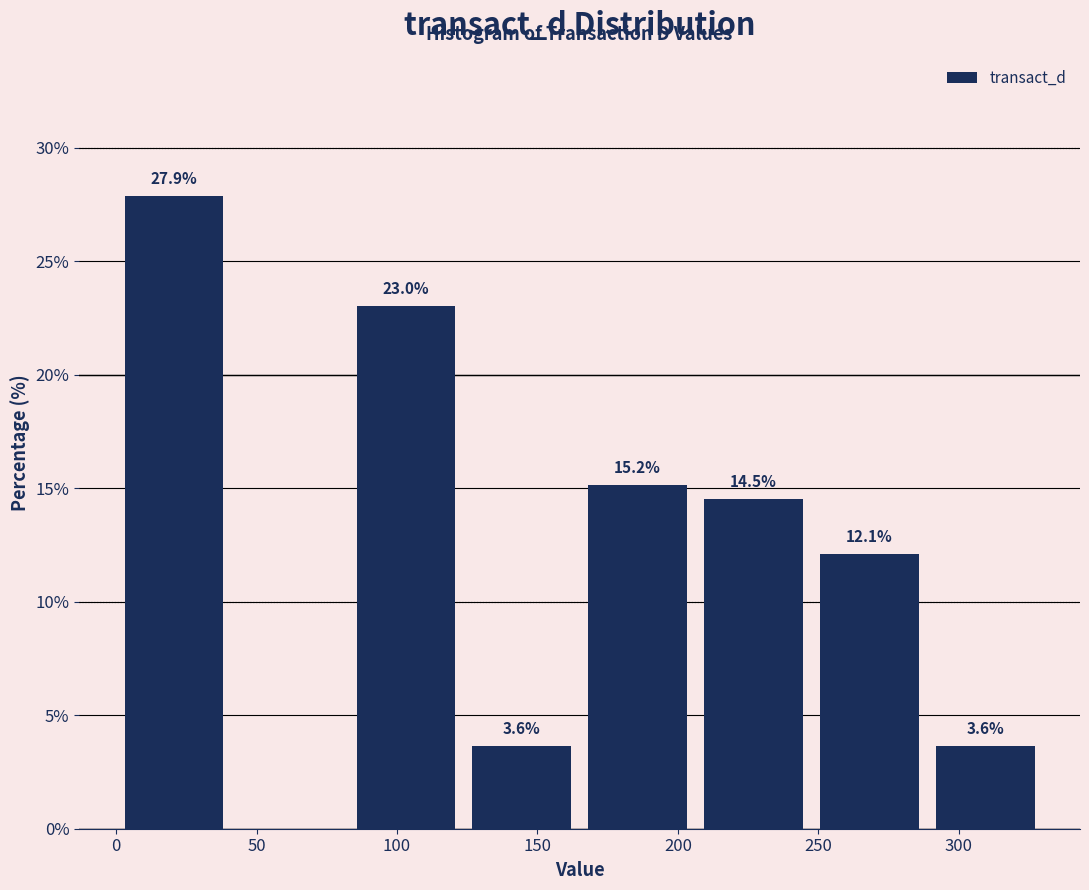

Over which range of the x-axis is the bar tallest?

0 to 40